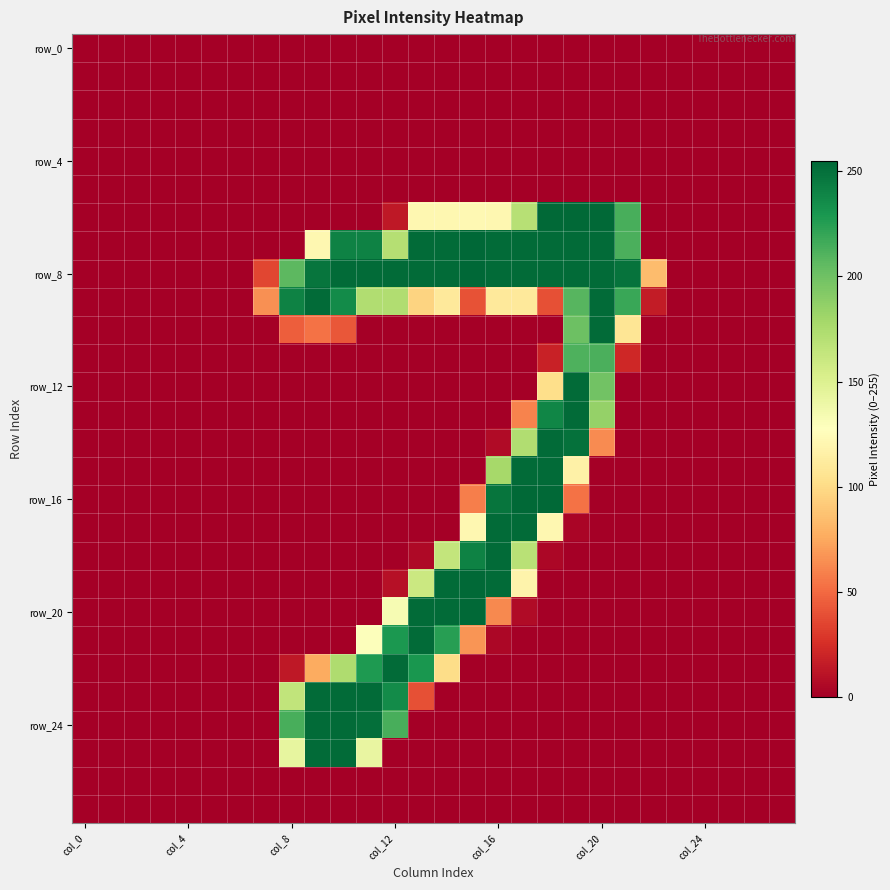

Count the number of categories in the chart.

28